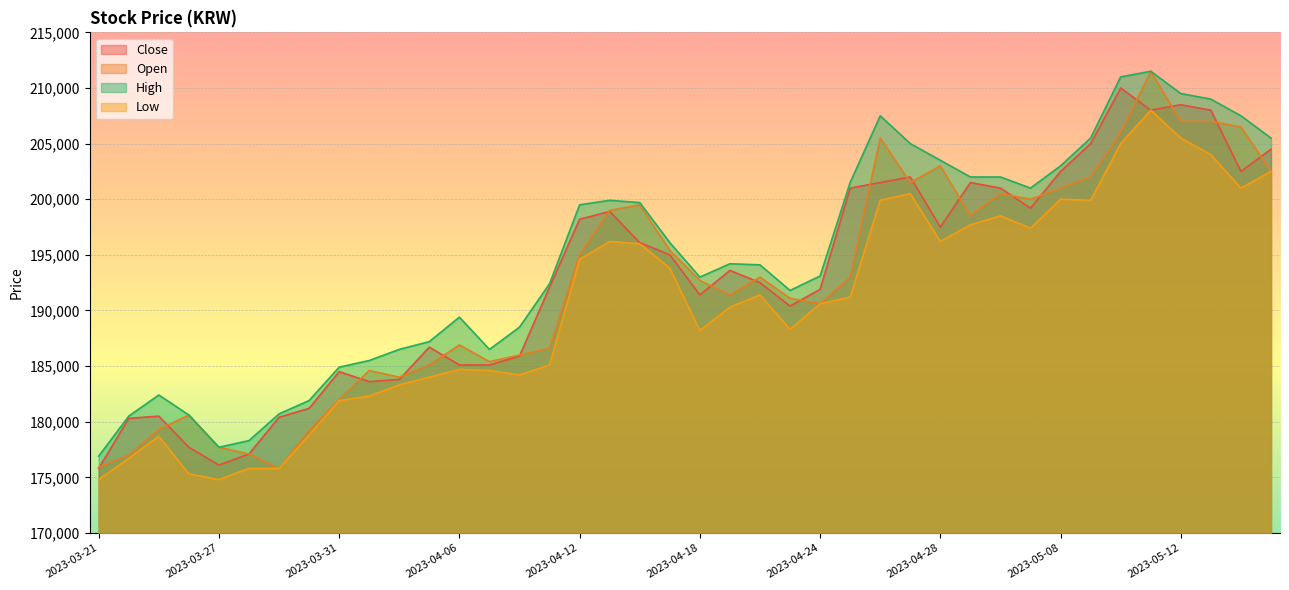

Between 2023-03-21 and 2023-03-28, which series saw the biggest shift?

High